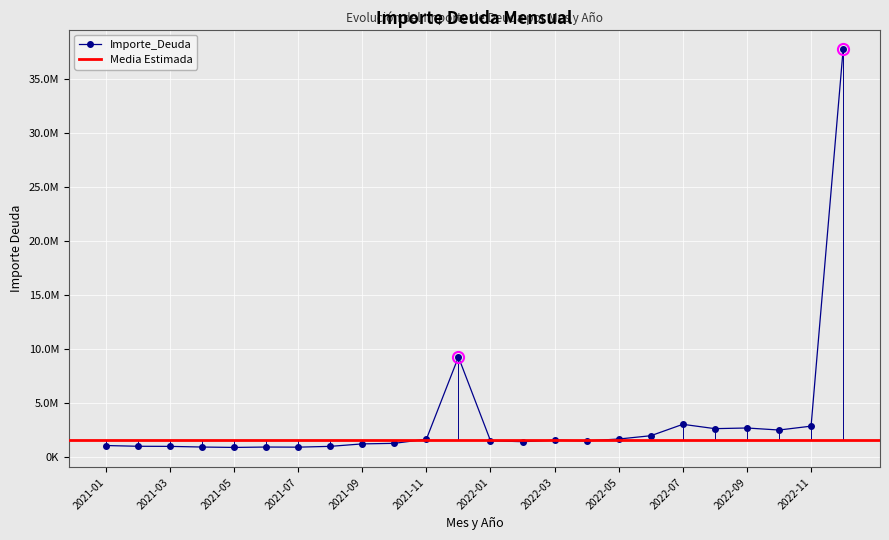

How many points are higher than both their immediate neighbors (excluding endpoints)?

5